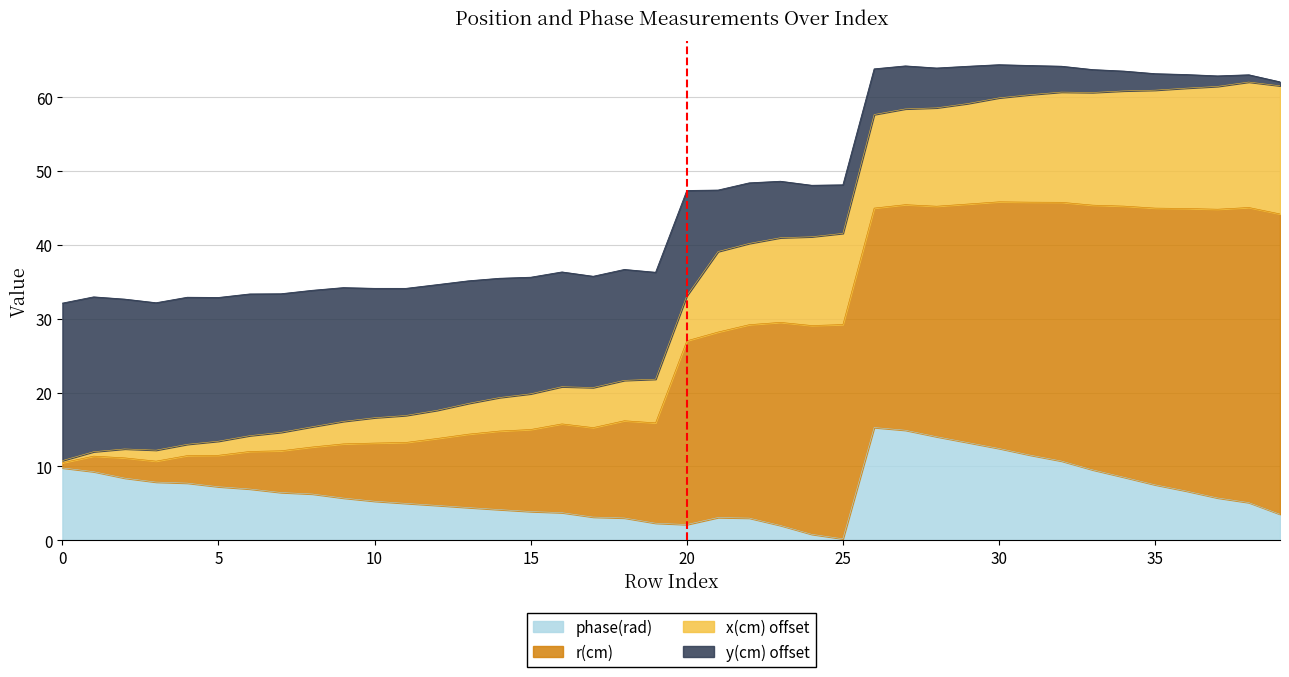

How many interior local peaks does the phase(rad) series have?

2